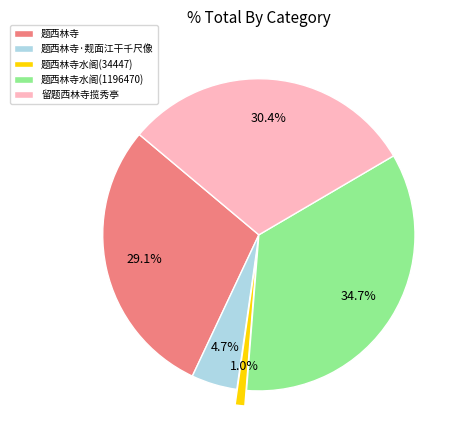

What is the total percentage of 题西林寺水阁(1196470) and 题西林寺水阁(34447)?

35.7%